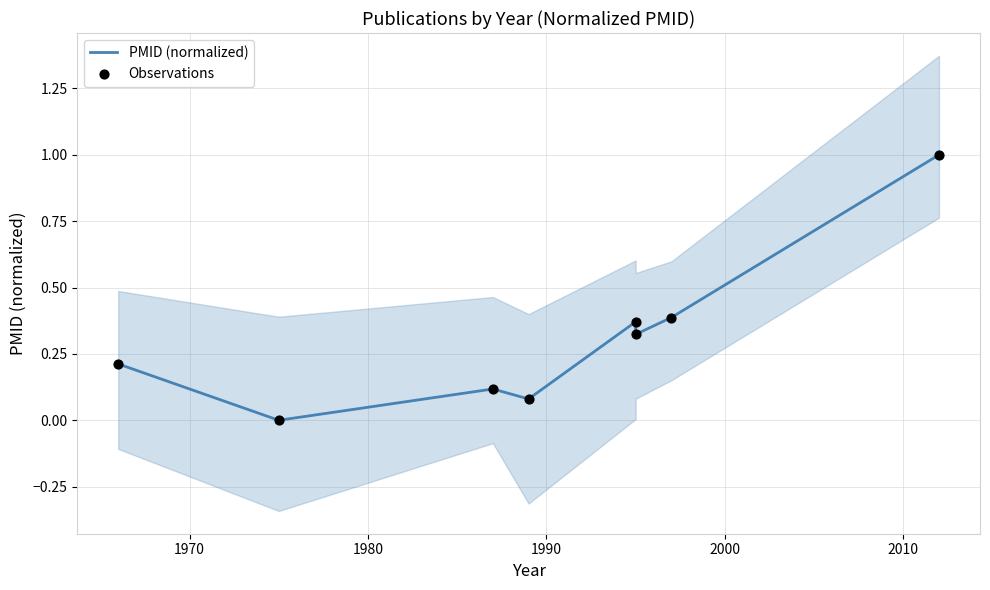

Which series contains the lowest Y value?

PMID (normalized)